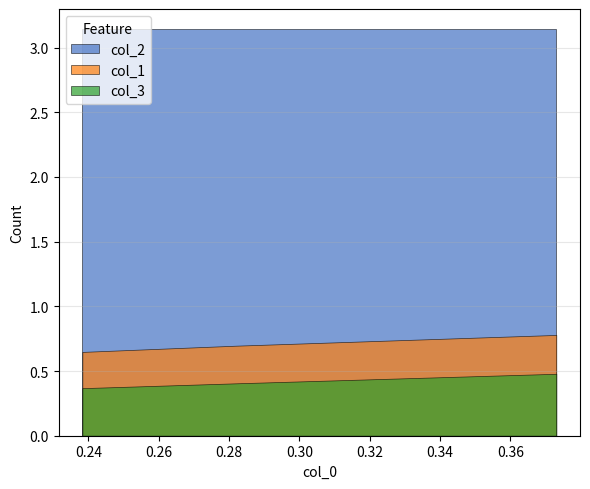

Which series has the largest range (max minus min)?

col_1